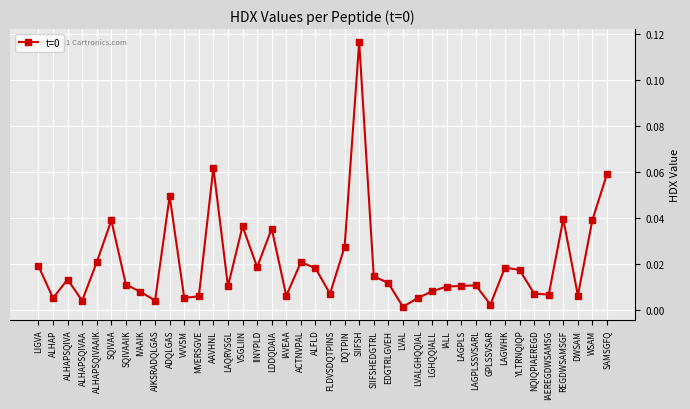

Count the number of categories in the chart.

40